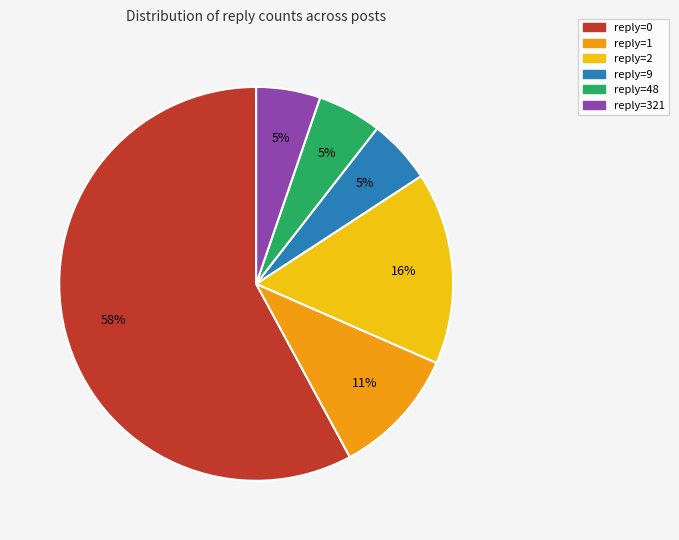

True or false: reply=2 accounts for 7% of the total.

False